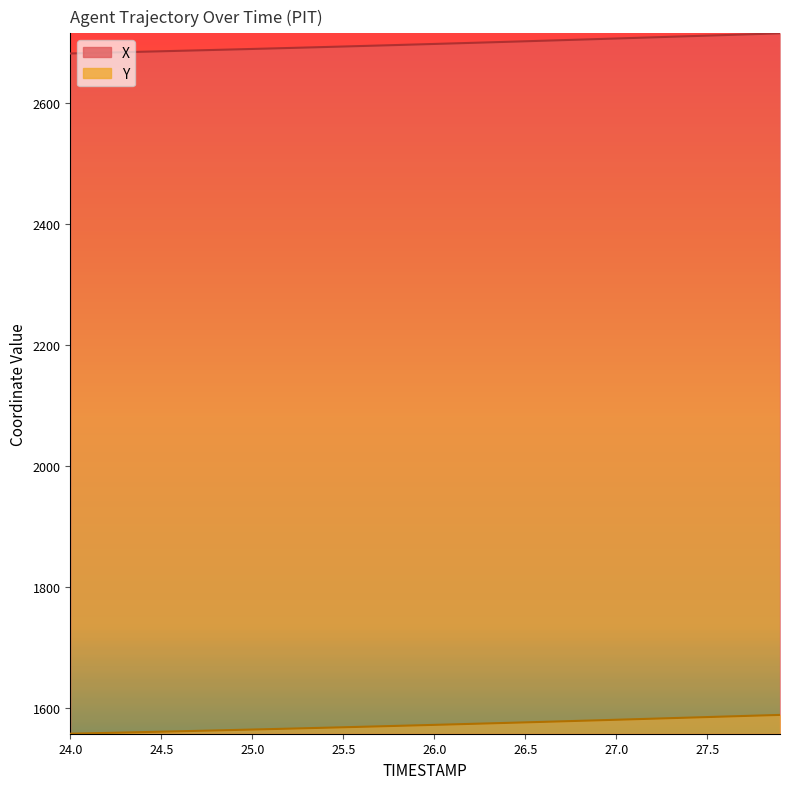

Does the chart display data point markers on the line(s)?

No